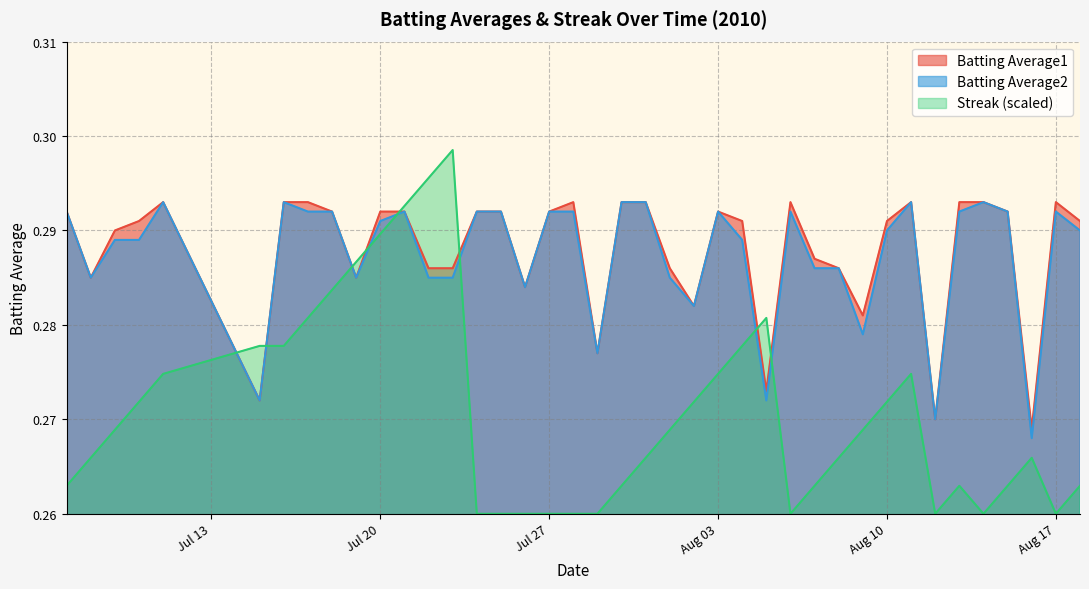

True or false: Streak (scaled) has a value of 0.1 at Aug 17.

False